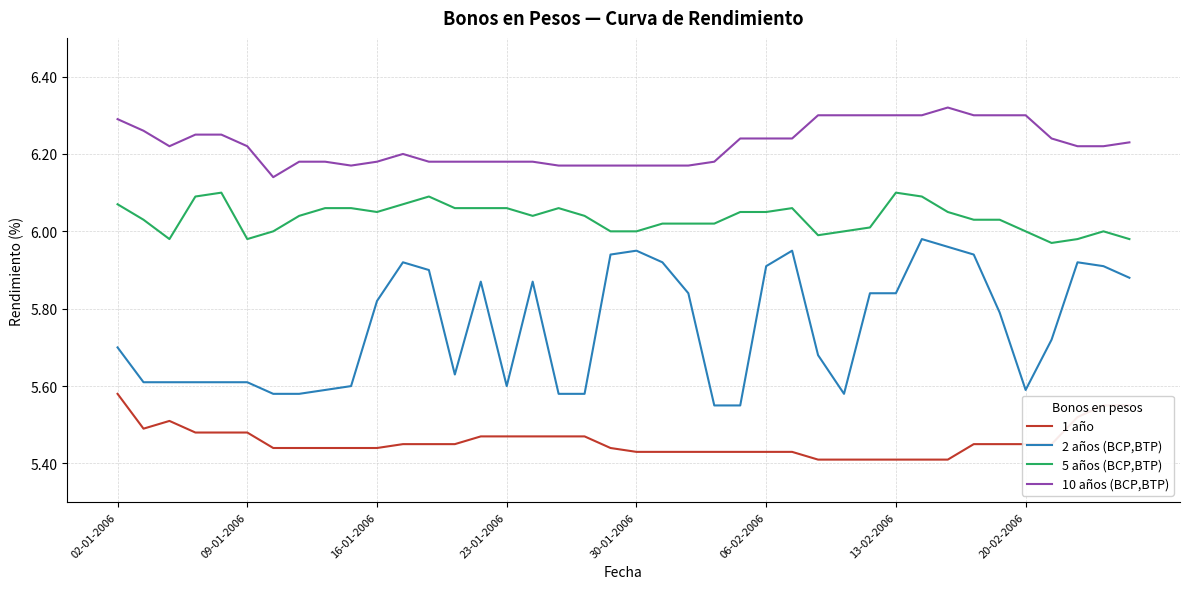

True or false: 10 años (BCP,BTP) and 5 años (BCP,BTP) intersect in this chart.

False